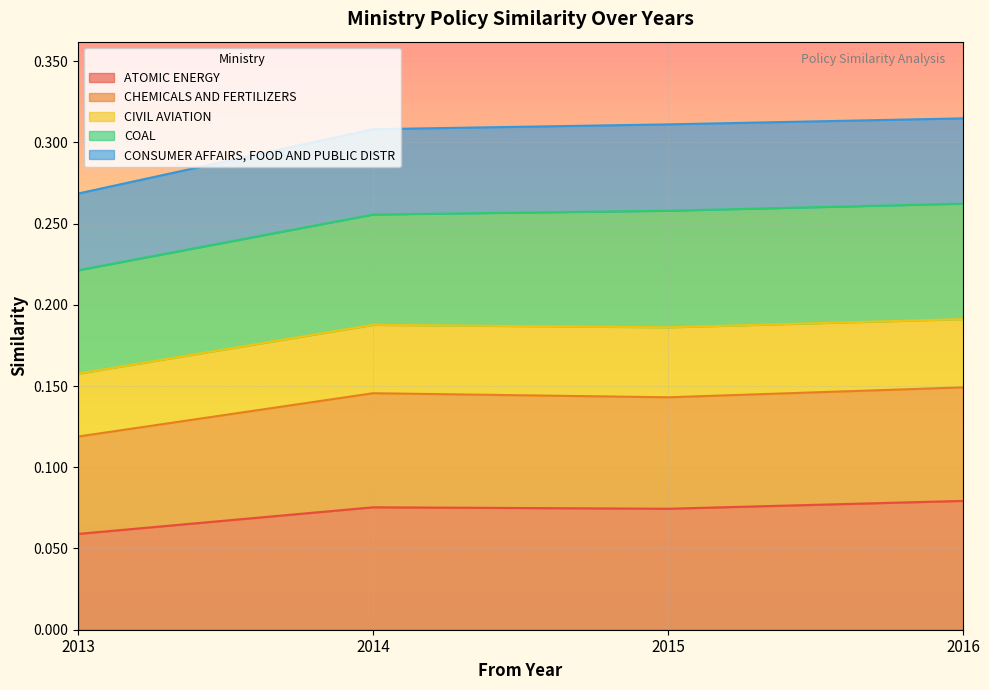

Where is CHEMICALS AND FERTILIZERS nearest to the value 0?

2013